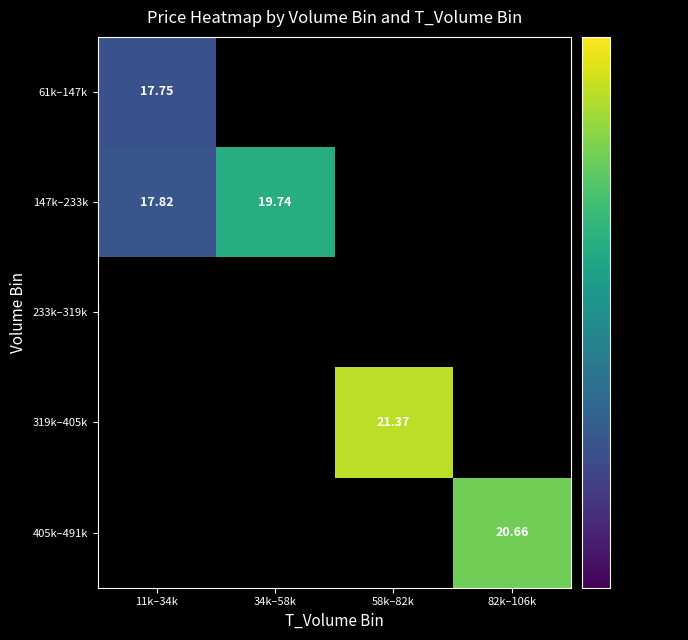

Is the value of 147k–233k at 11k–34k greater than the value of 319k–405k at 58k–82k?

No